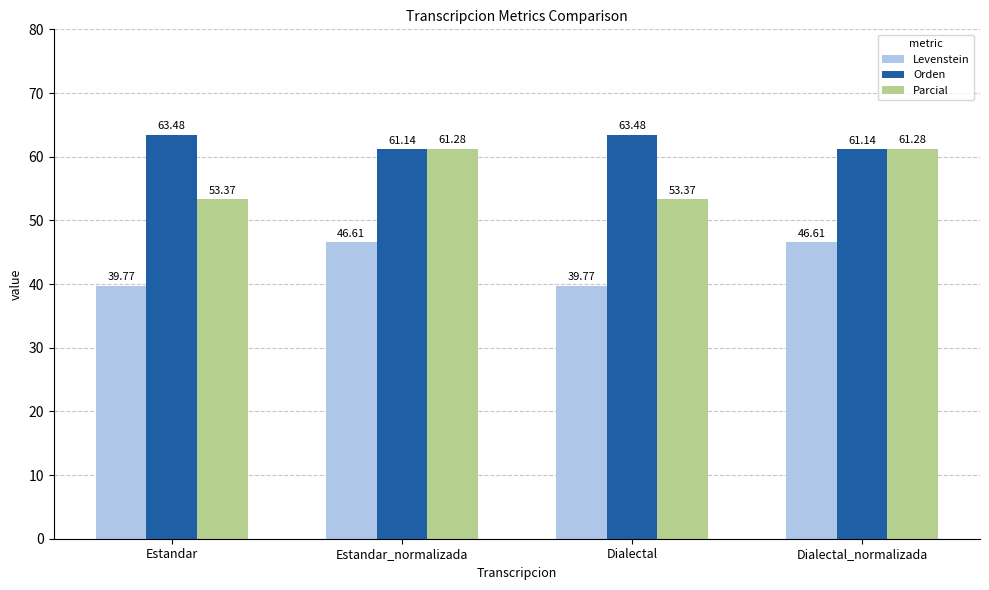

Which series has the largest range (max minus min)?

Parcial